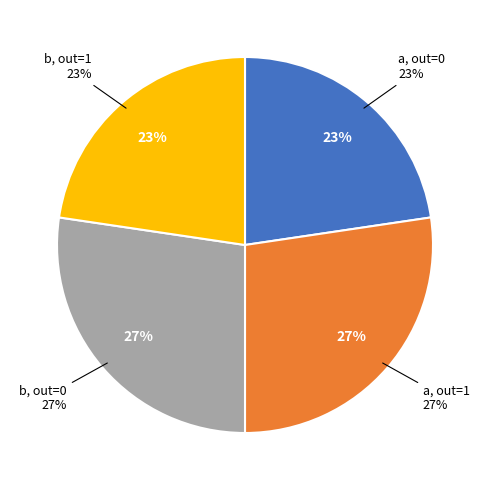

To the nearest percent, what is the difference between the output_symbol=0 (a) and output_symbol=0 (b) slice percentages?

5%